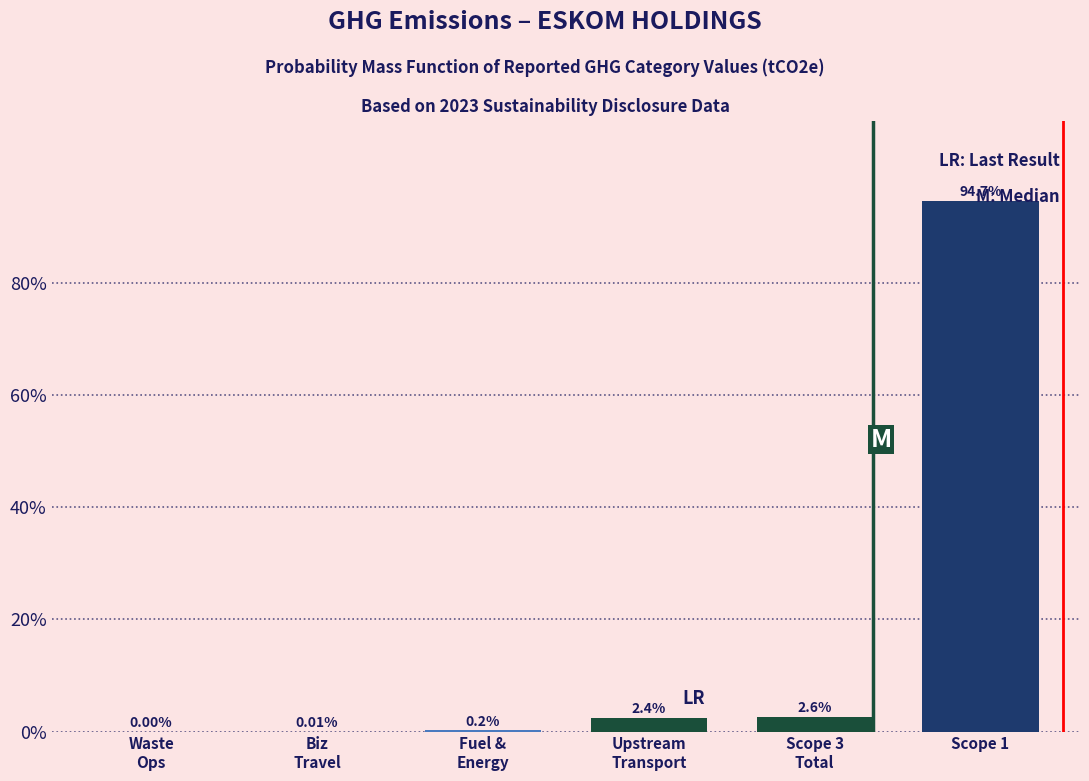

Count the number of categories in the chart.

6